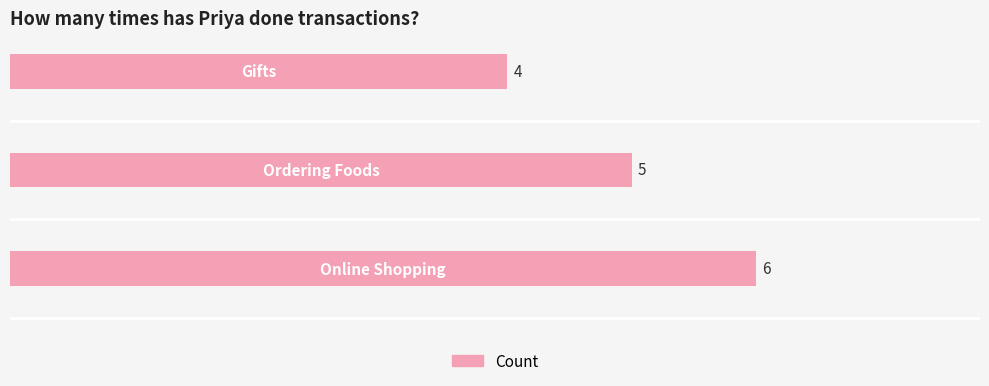

What is the minimum value shown in the chart?

4